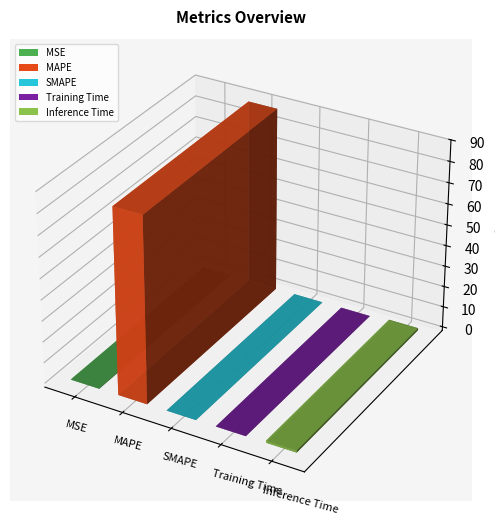

What is the average value?

17.9